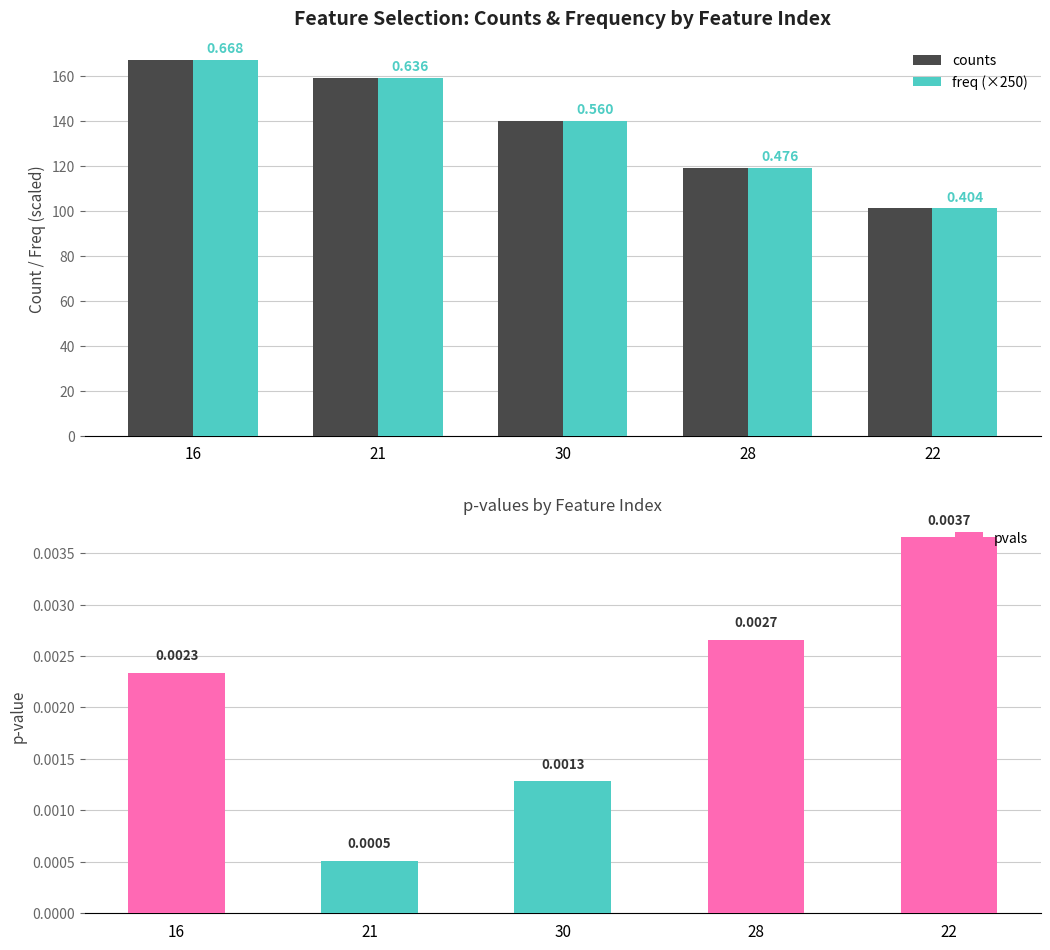

Is it true that counts equals 181.1 at 28?

False